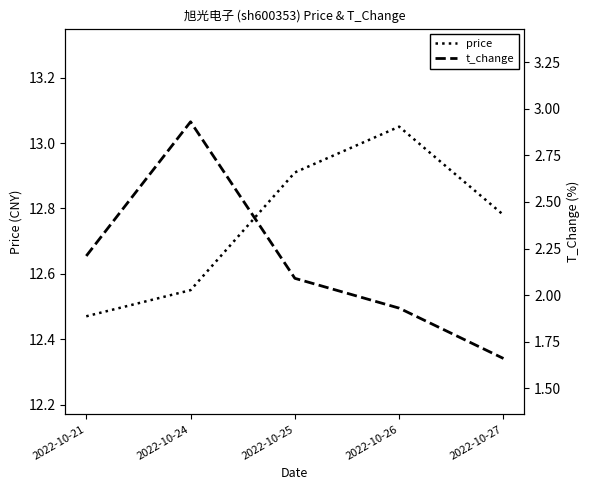

What is the sum of the price values at 2022-10-25 and 2022-10-26?

26.0